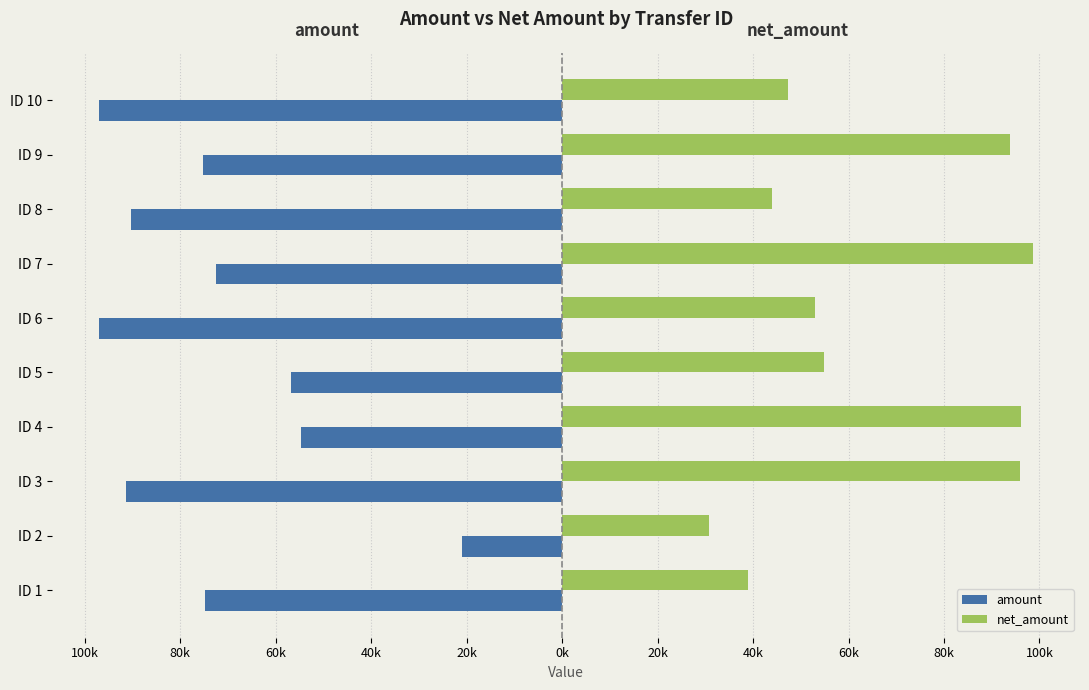

What are all the series names shown in the legend?

amount, net_amount